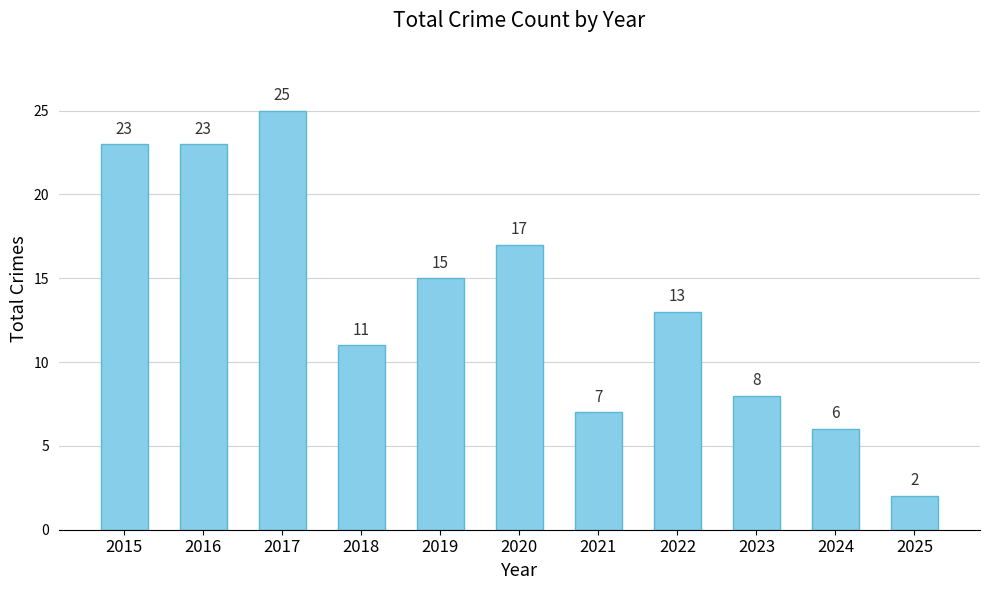

What is the greatest value displayed?

25